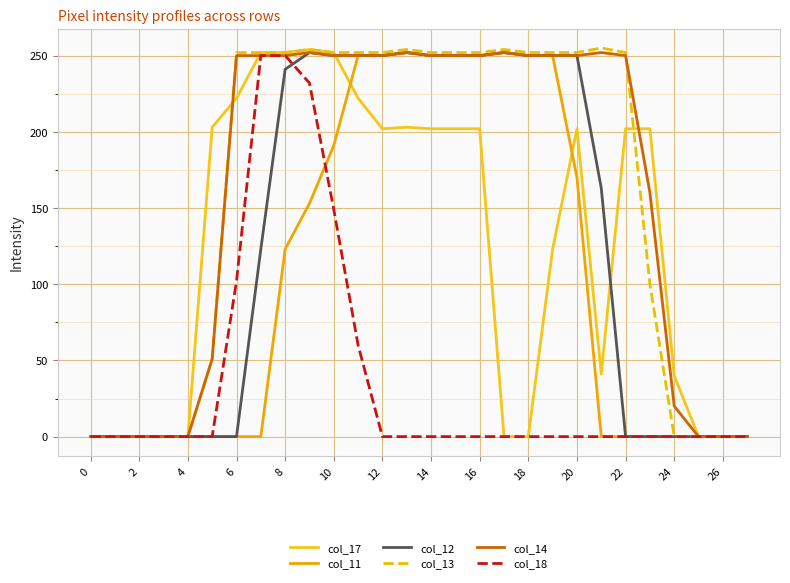

What is the maximum value for col_17?

254